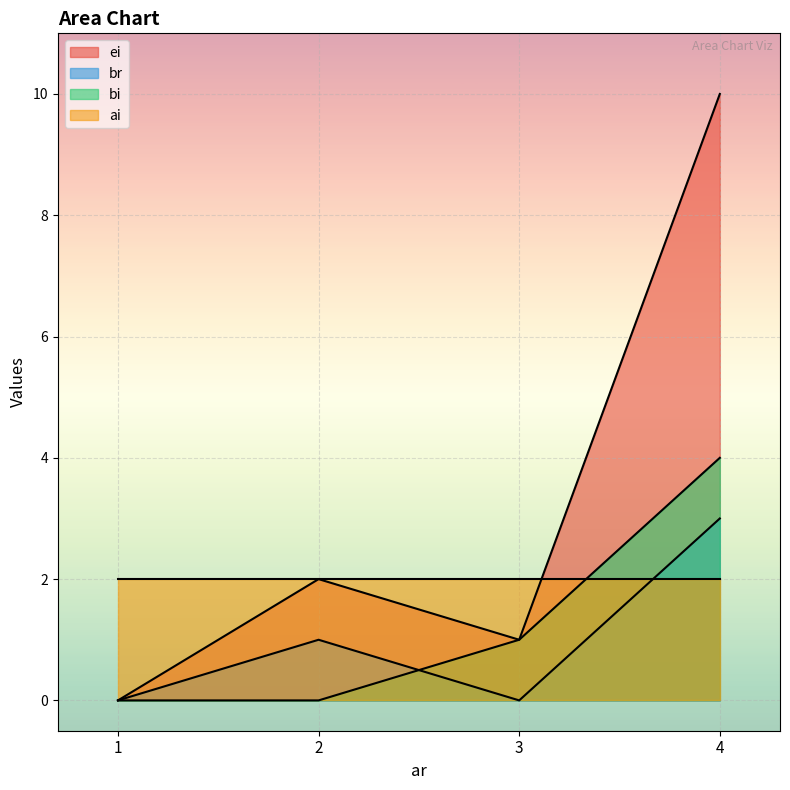

The value of ei at 1 is 7. True or false?

False